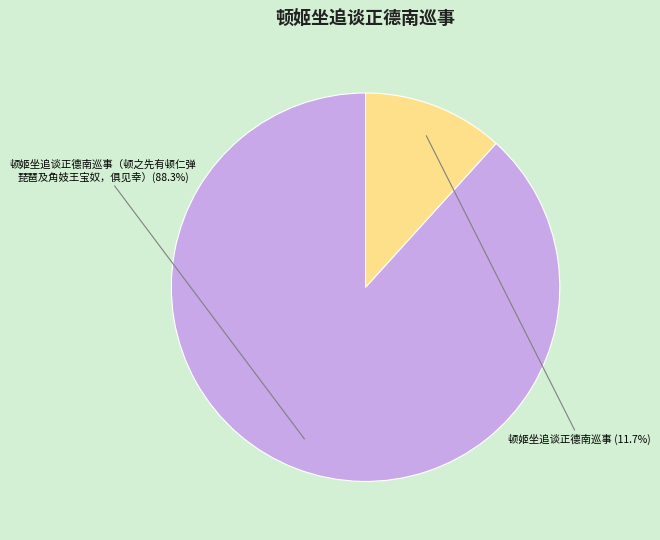

What is the majority slice?

顿姬坐追谈正德南巡事（顿之先有顿仁弹琵琶及角妓王宝奴，俱见幸）